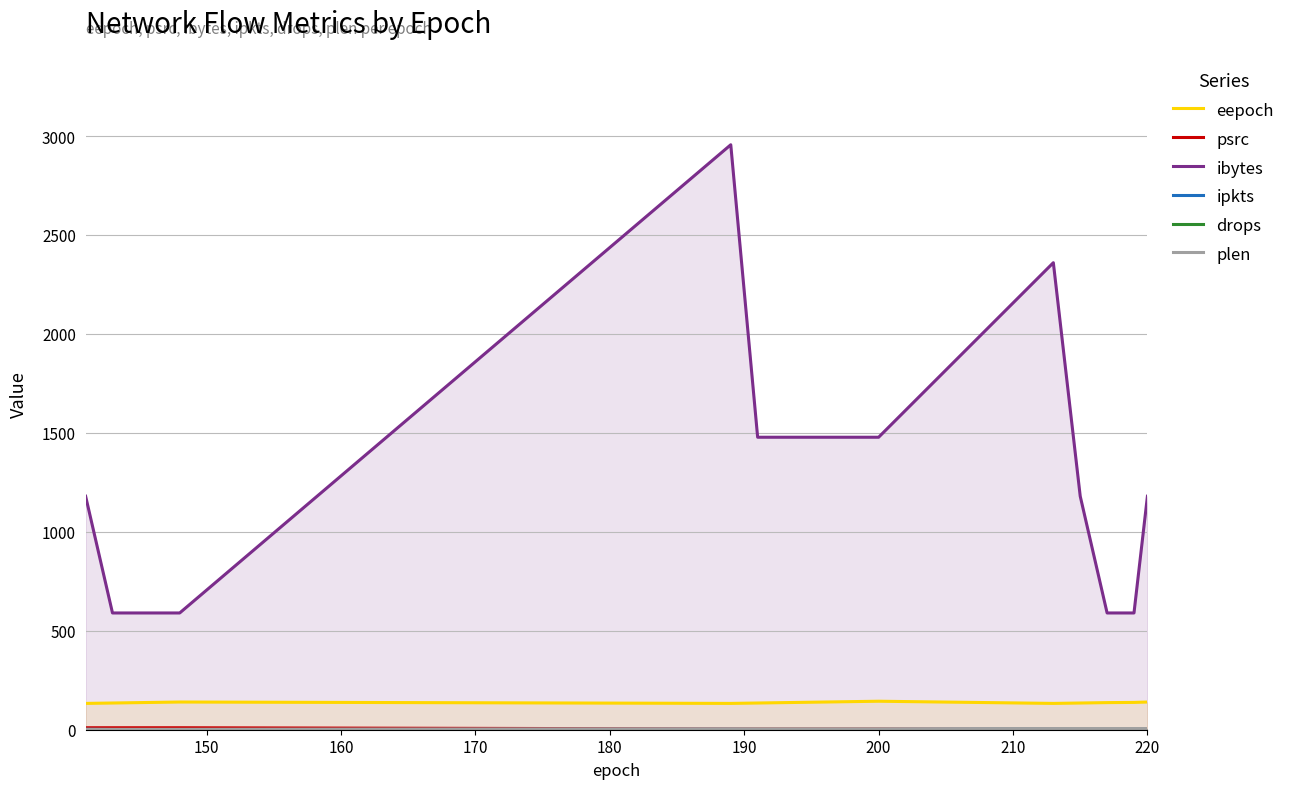

Which series has the largest range (max minus min)?

ibytes